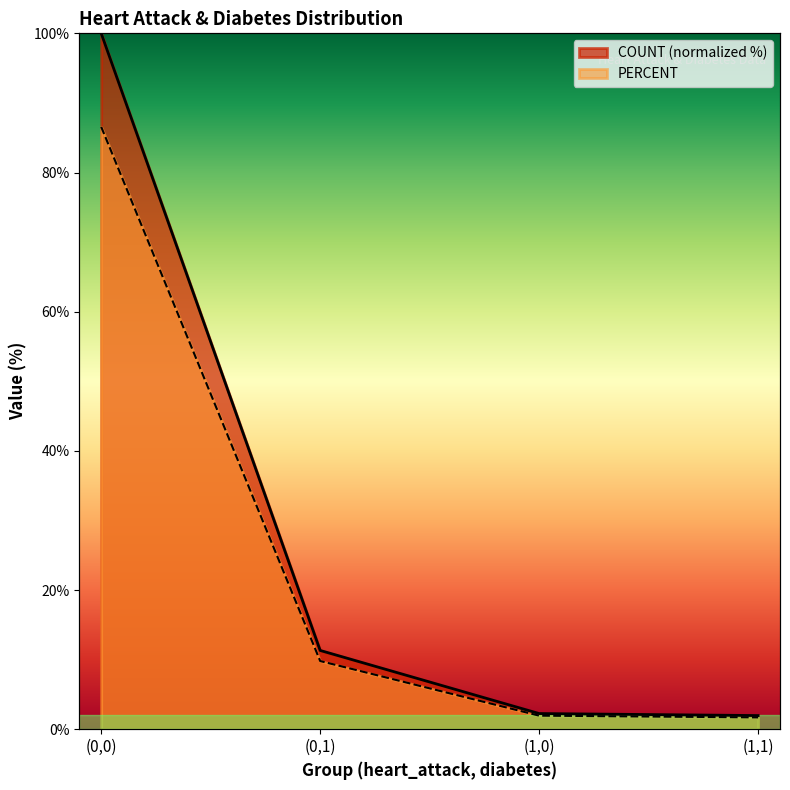

True or false: PERCENT and COUNT cross at least once.

False